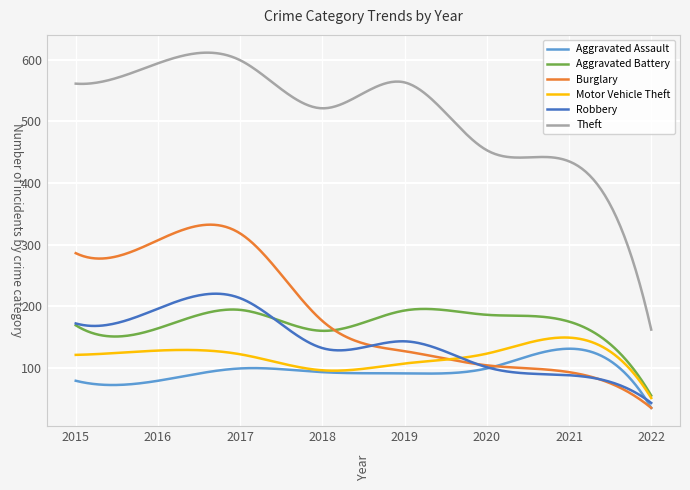

Which series has the largest total across all categories?

Theft